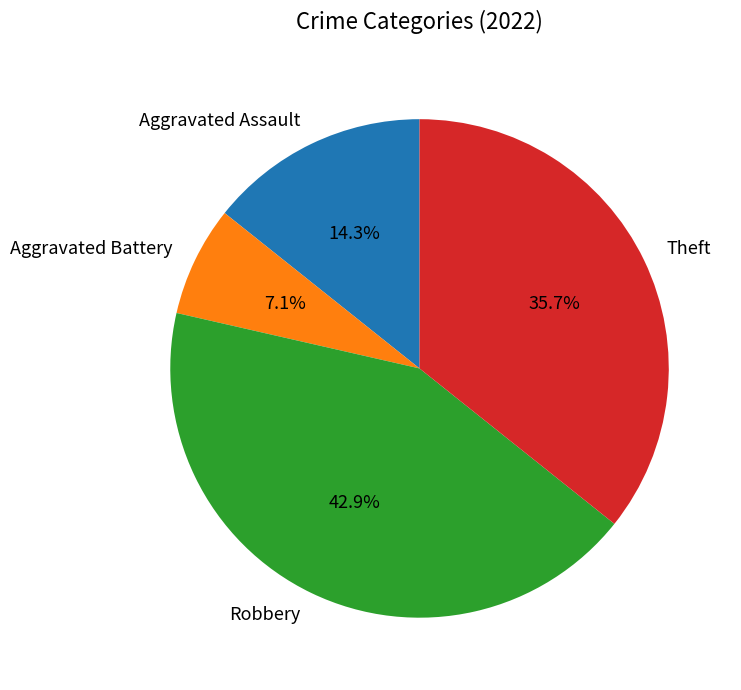

What percentage do Robbery and Theft together represent?

78.6%